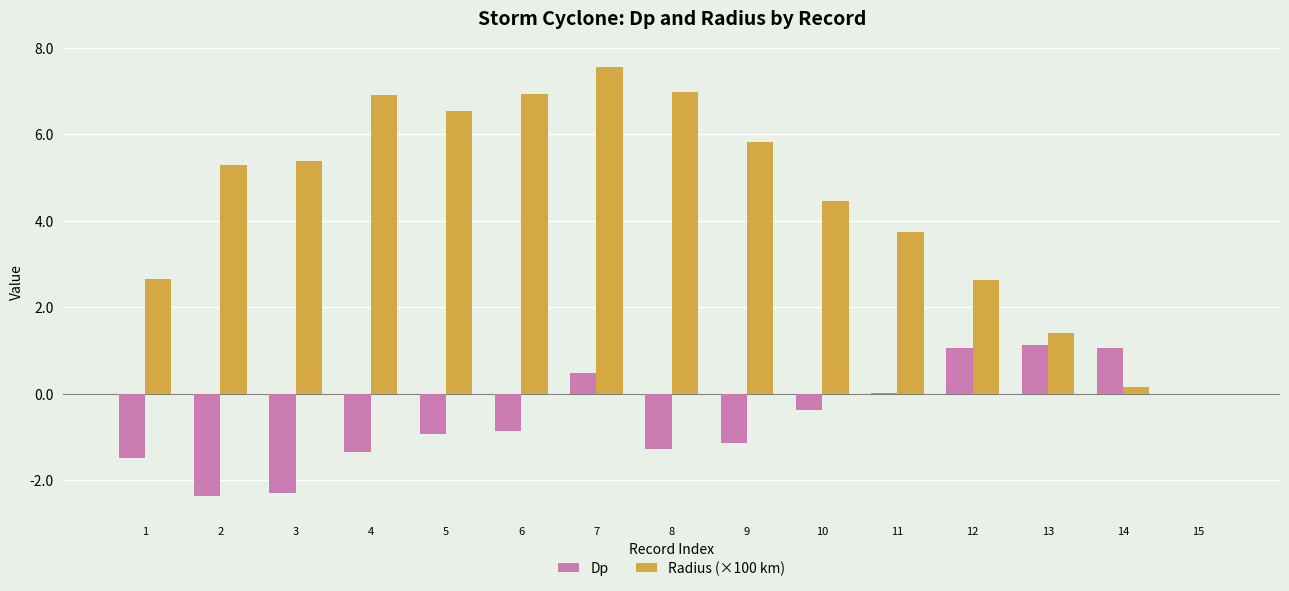

Is it true that Radius (×100 km) equals 5.3 at 2?

True